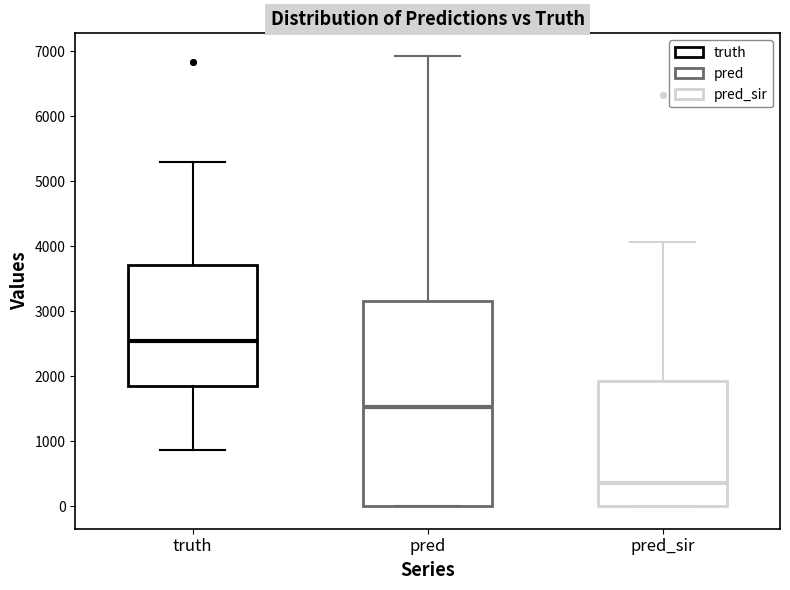

Which box's median line is the highest?

truth